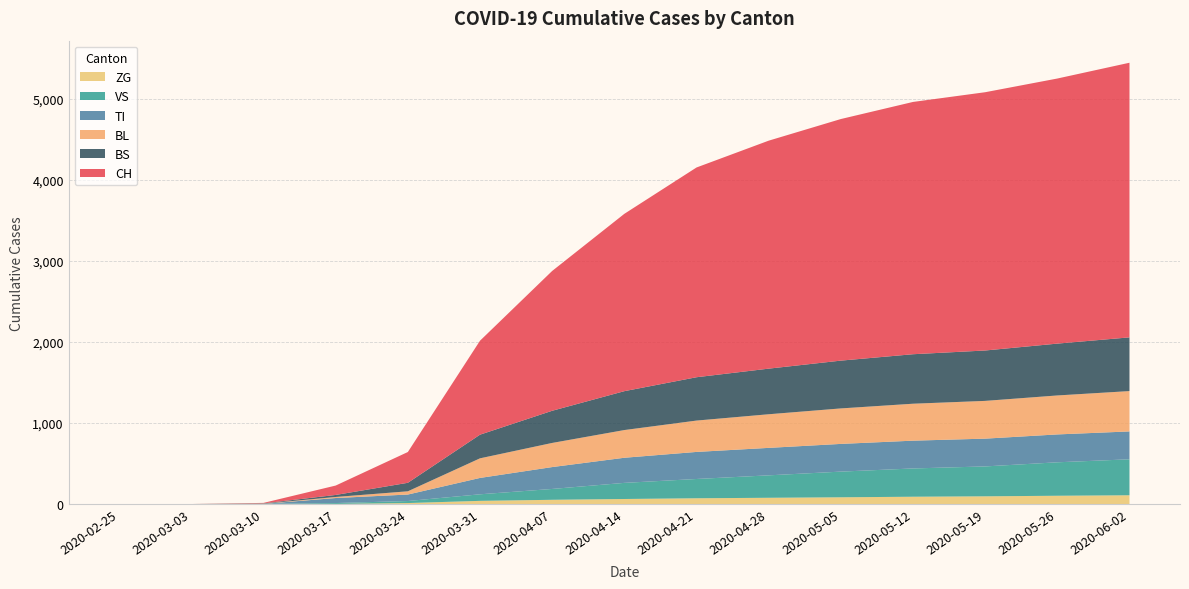

Reading right to left, extract all data points from this chart.

CH: 3390	3272	3188	3114	2982	2814	2589	2189	1726	1160	380	116	6	0	0
TI: 344	344	343	343	342	339	334	310	270	202	80	62	0	0	0
VS: 444	413	369	349	317	277	238	199	134	81	25	11	2	0	0
ZG: 108	102	95	90	83	77	71	62	52	39	12	1	0	0	0
BL: 498	481	466	456	438	415	387	342	298	242	40	13	2	0	0
BS: 663	640	622	611	590	563	535	480	397	292	105	25	4	0	0